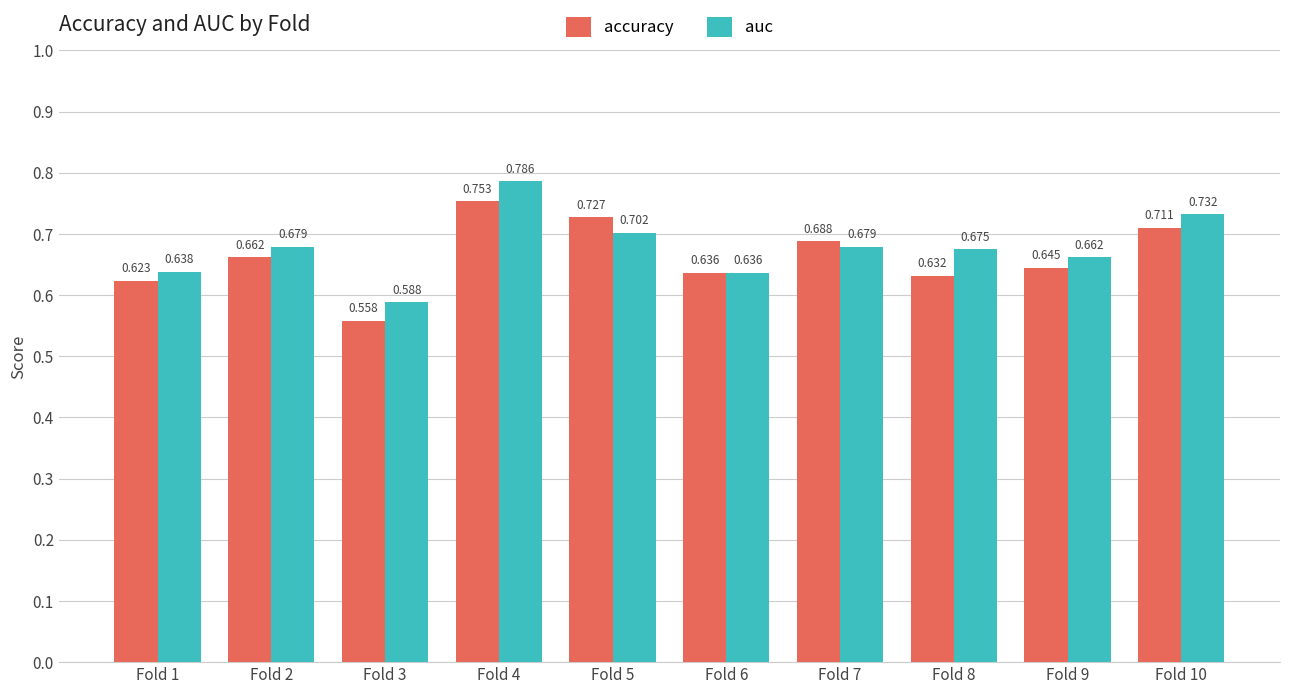

Rank the series at Fold 1 from lowest to highest value.

accuracy, auc